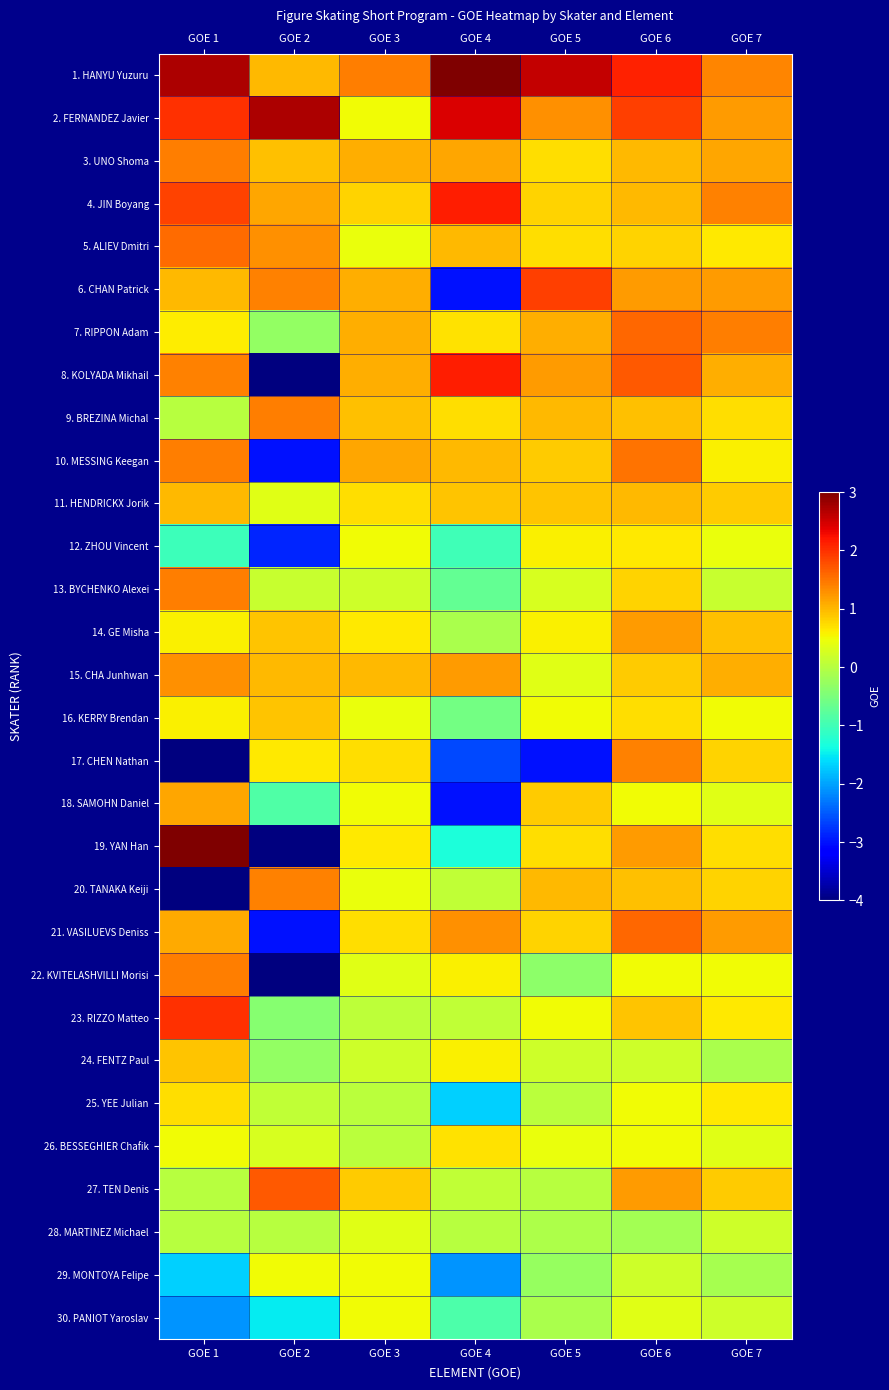

At how many categories does at least one series exceed -1?

7